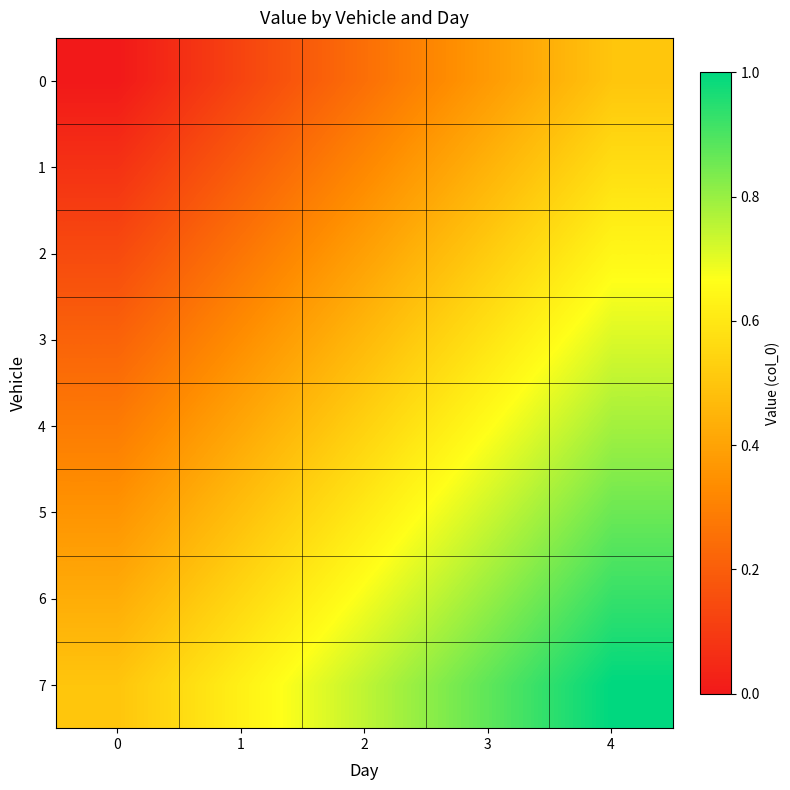

Rank the series by their maximum value, from lowest to highest.

0, 1, 2, 3, 4, 5, 6, 7